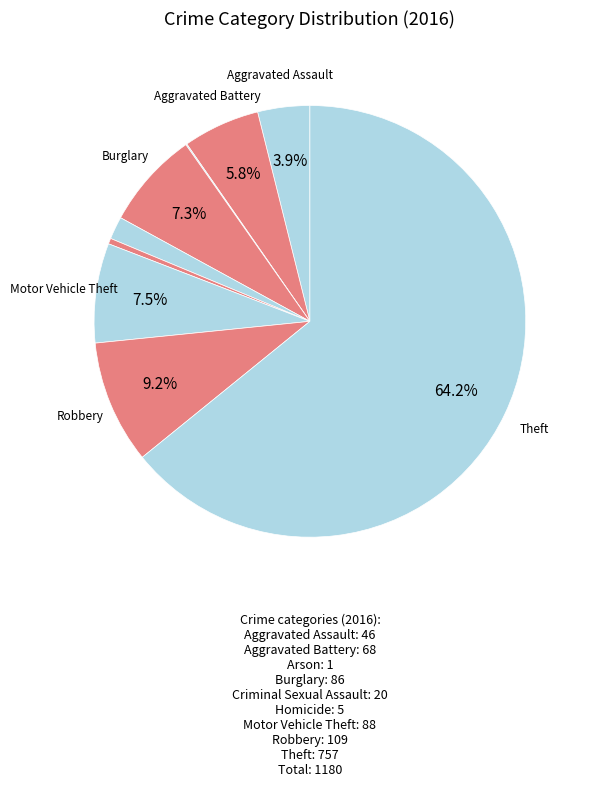

Is there any slice that represents more than half of the pie?

Yes